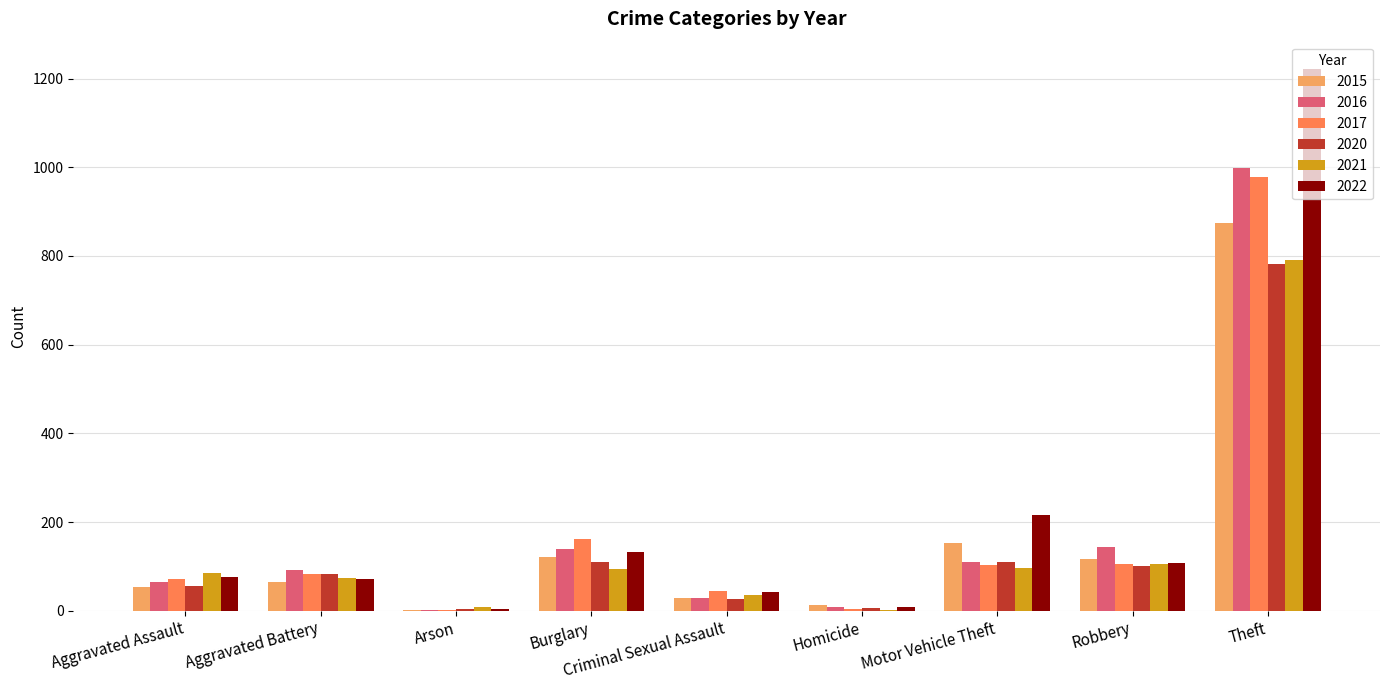

Which series has the widest spread of values?

2022